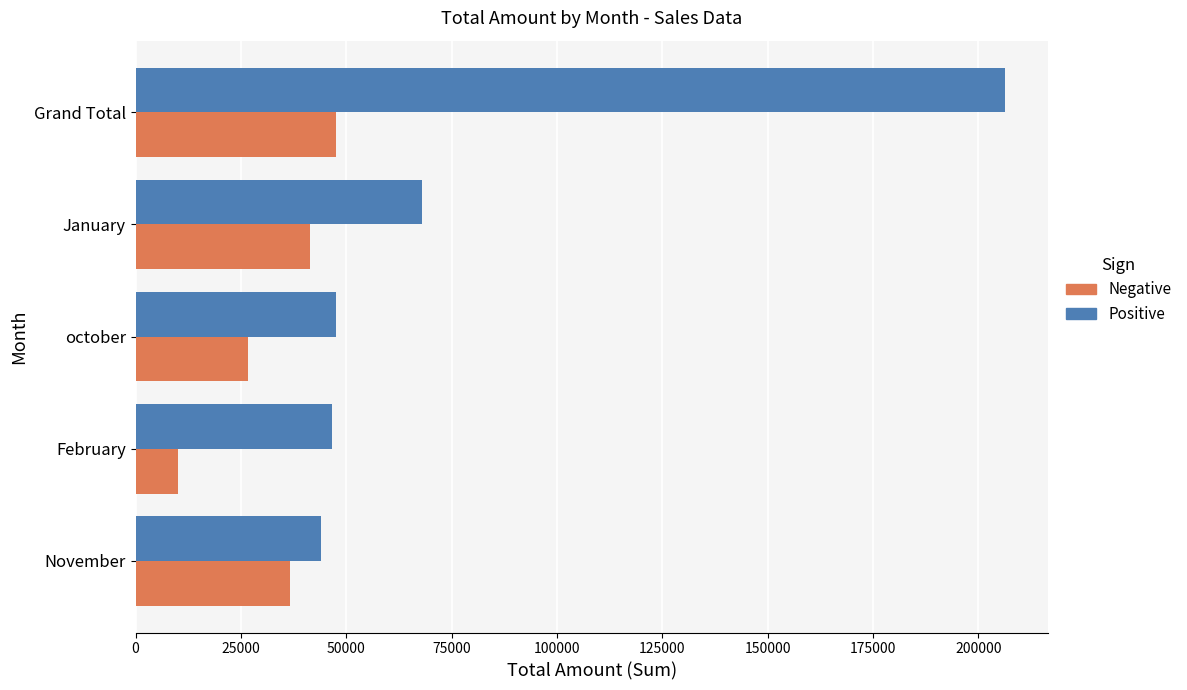

How many values in the Negative series are below 36593?

2